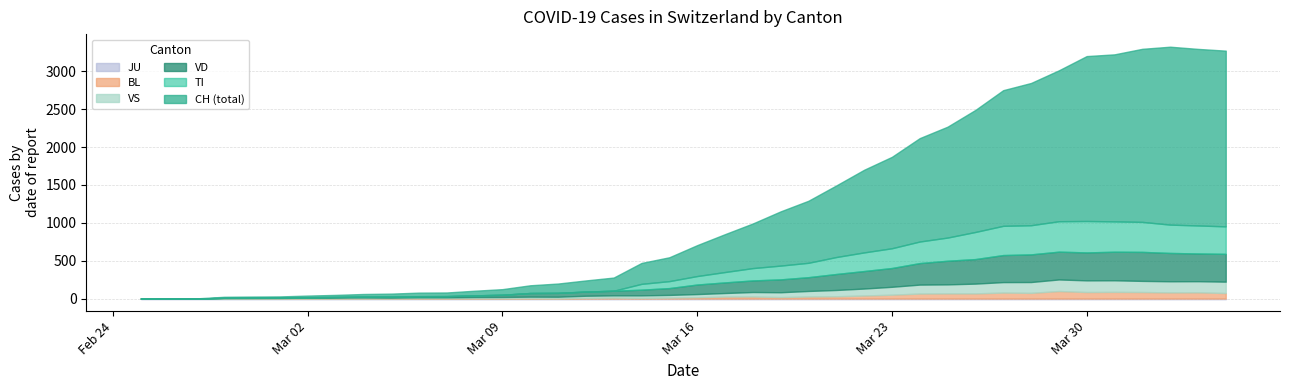

At which category is the sum across all series the highest?

2020-04-02